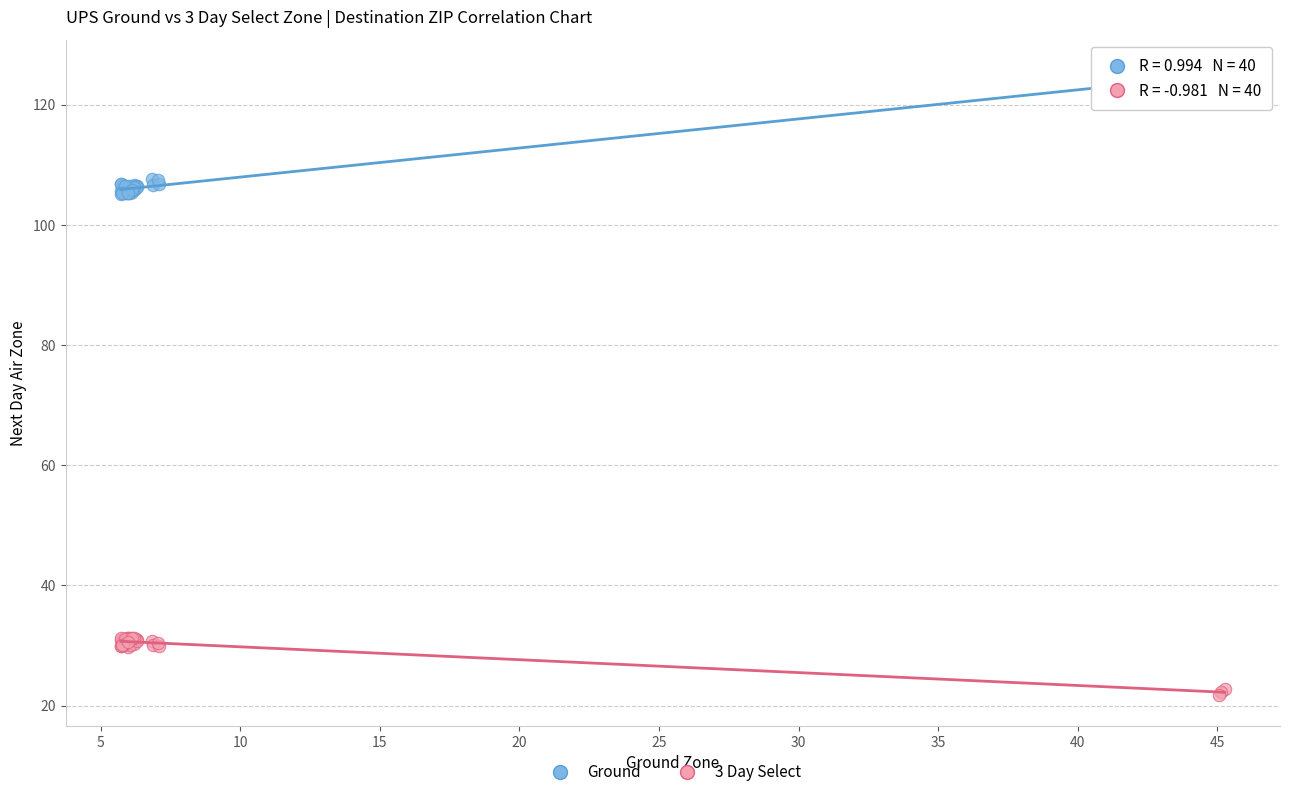

Which series contains the highest Y value?

Ground